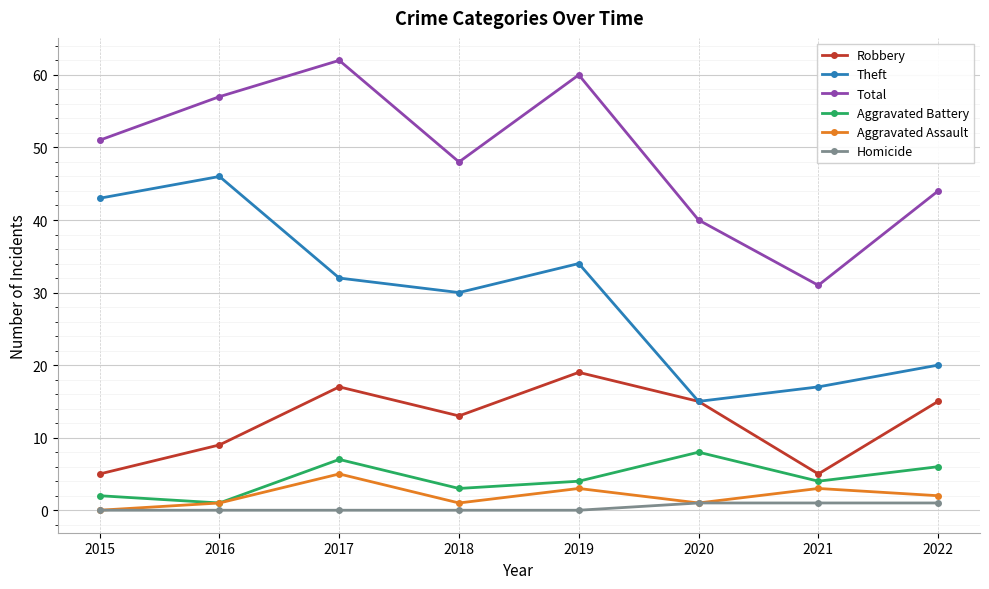

Reading left to right, list all the values displayed in this chart.

Robbery: 5	9	17	13	19	15	5	15
Theft: 43	46	32	30	34	15	17	20
Total: 51	57	62	48	60	40	31	44
Aggravated Battery: 2	1	7	3	4	8	4	6
Aggravated Assault: 0	1	5	1	3	1	3	2
Homicide: 0	0	0	0	0	1	1	1